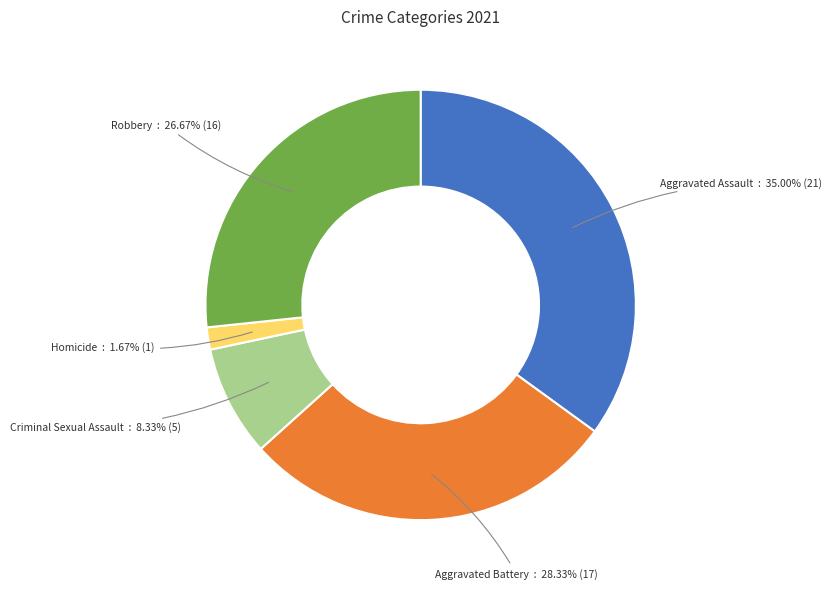

Is there a majority slice in this chart?

No